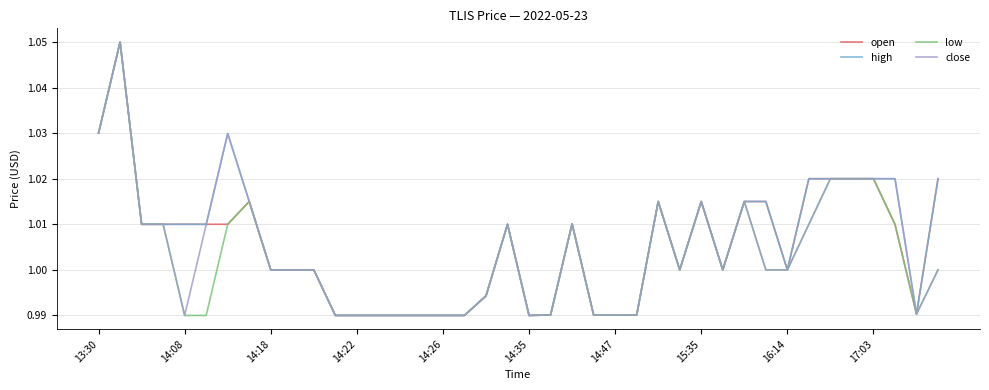

What is the maximum value shown in the chart?

1.1